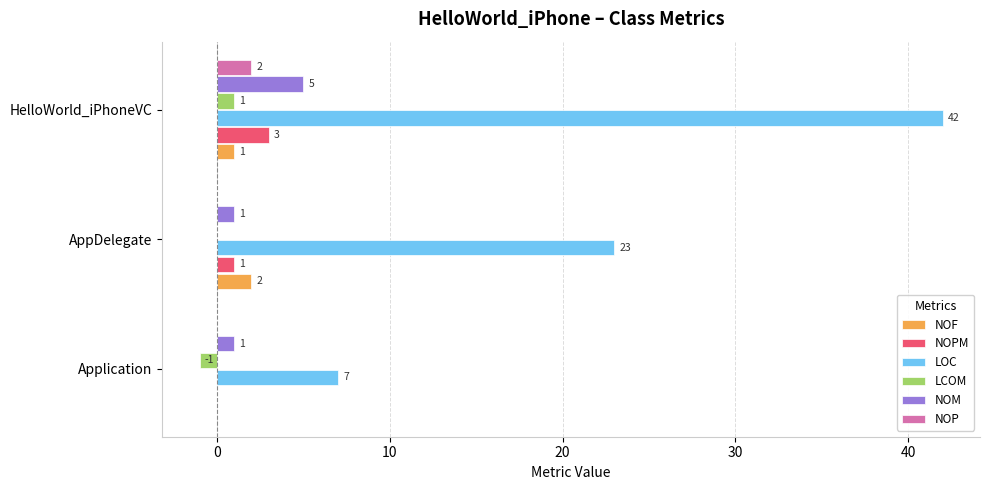

What is the sum of the NOM values at HelloWorld_iPhoneVC and AppDelegate?

6